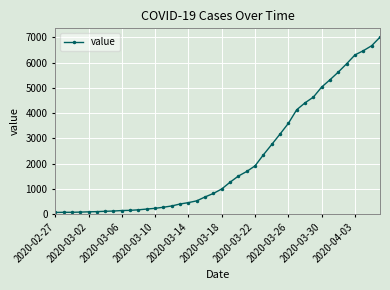

What is the sum of all values?

85760